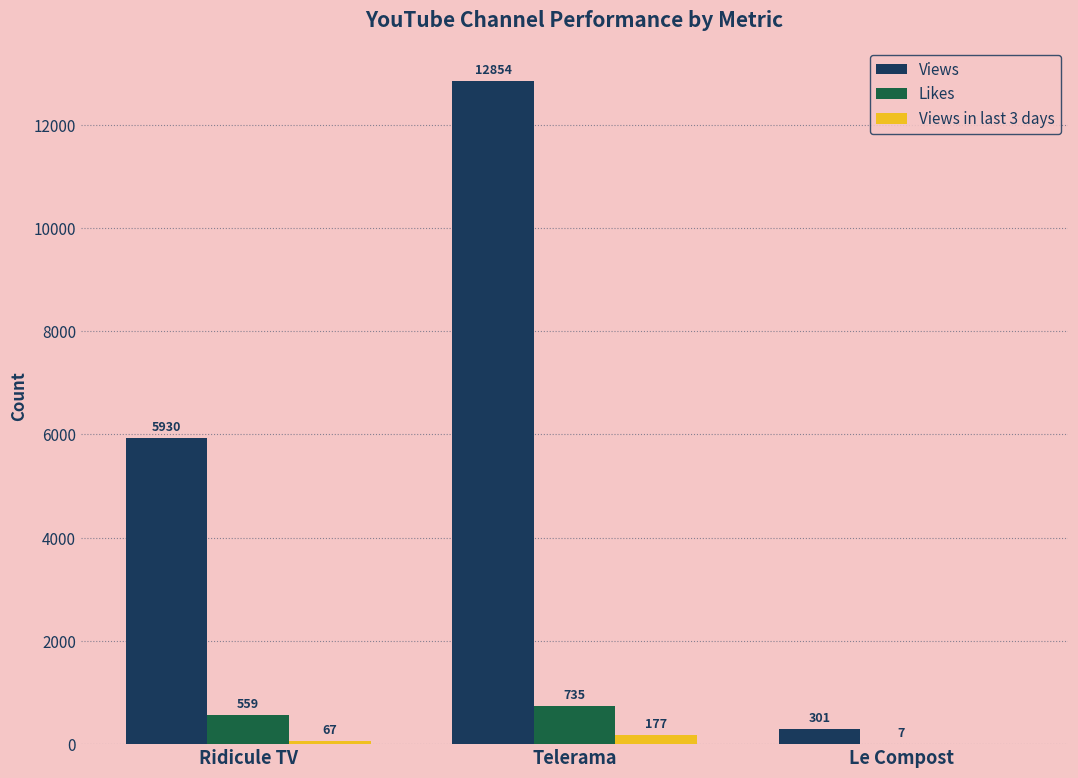

Which series has the largest range (max minus min)?

Views